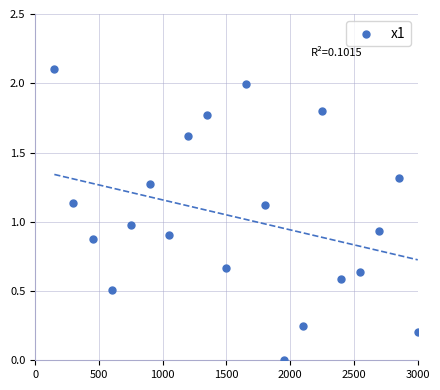

What is the range of Y values (max minus min)?

2.1